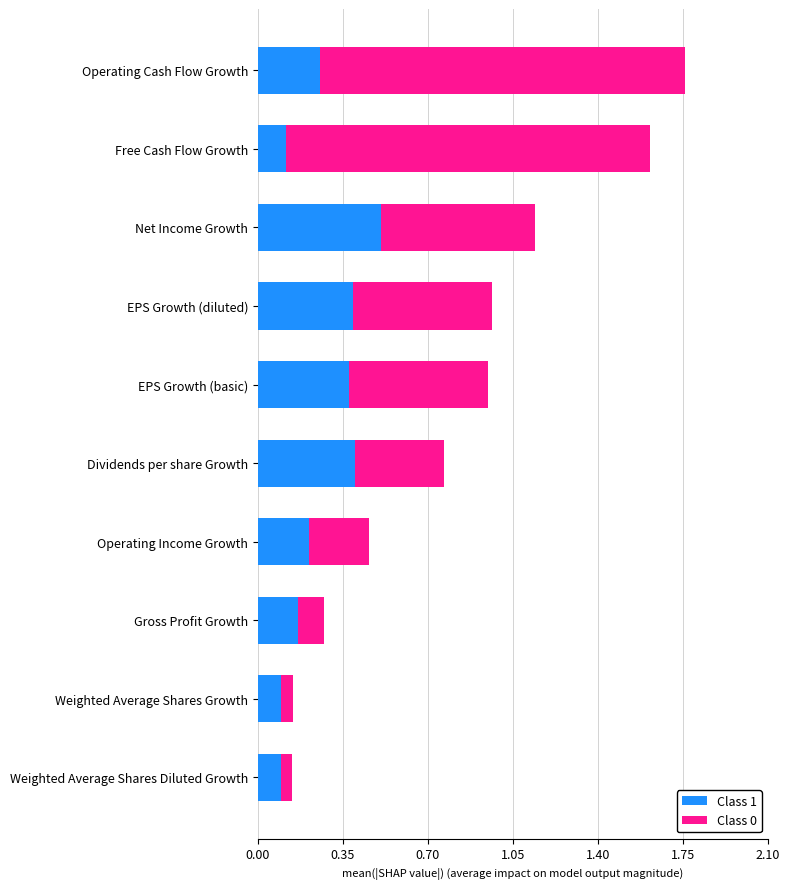

At which label does Class 1 reach its peak?

Net Income Growth